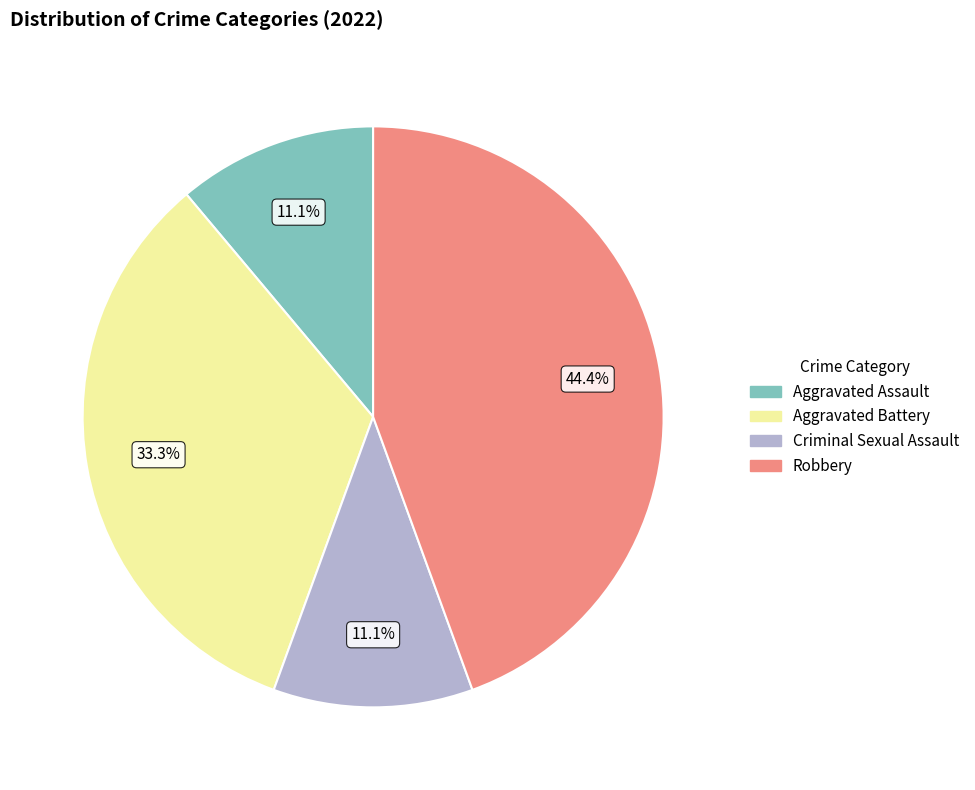

What is the total percentage of Aggravated Assault and Aggravated Battery?

44.4%